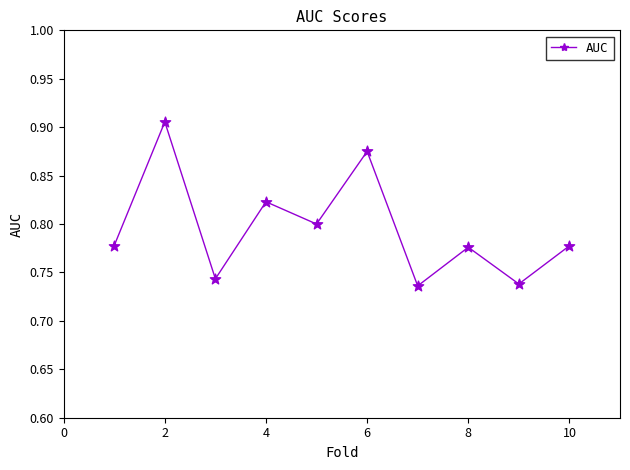

Count the values in the range 0 to 1.

10